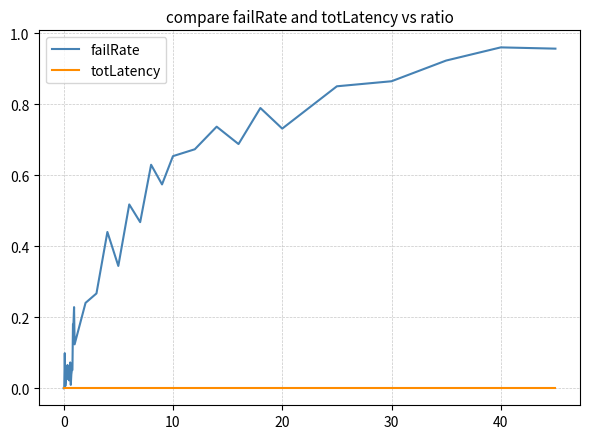

Which series has the widest spread of values?

failRate